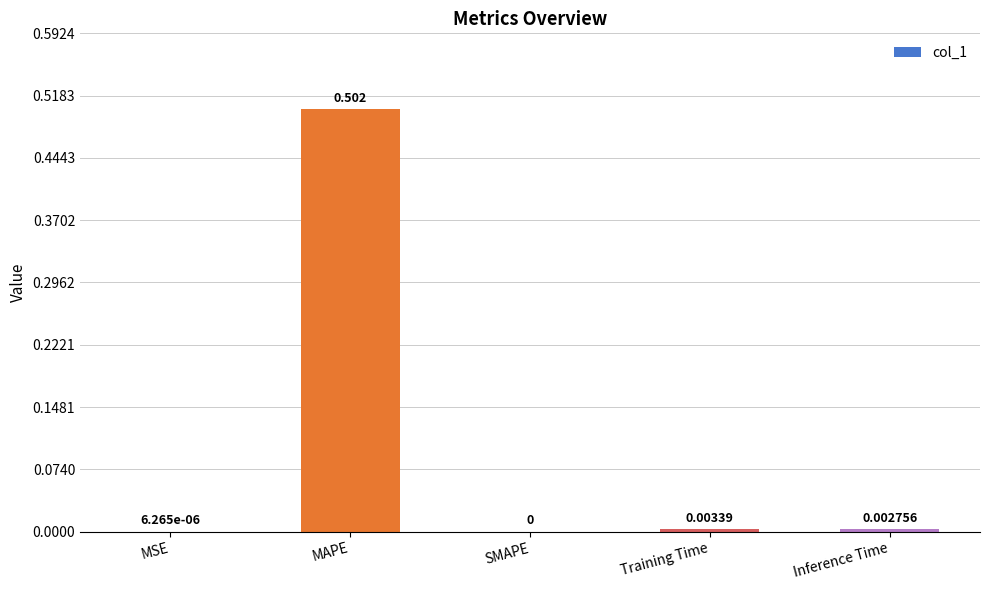

Which has a higher value, MAPE or Training Time?

MAPE